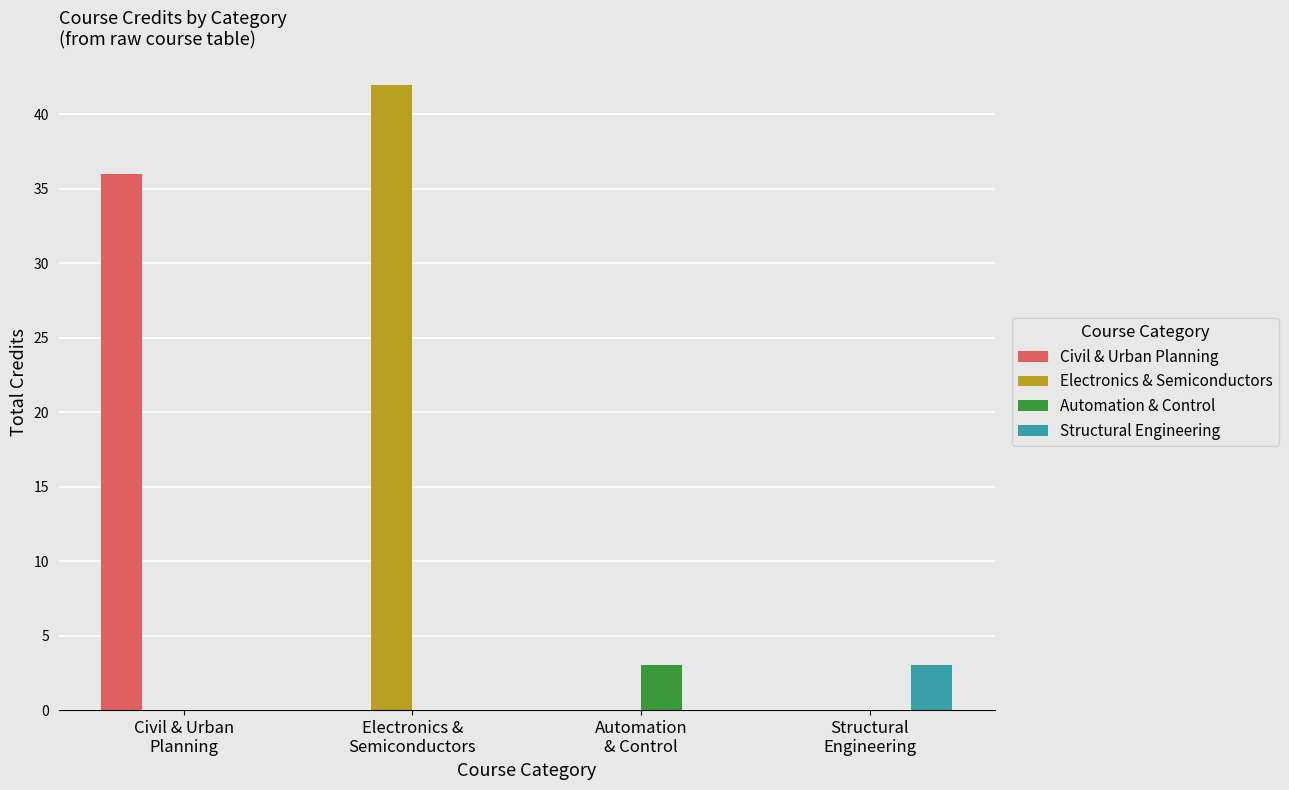

Which label corresponds to the largest value in the chart?

Electronics &
Semiconductors